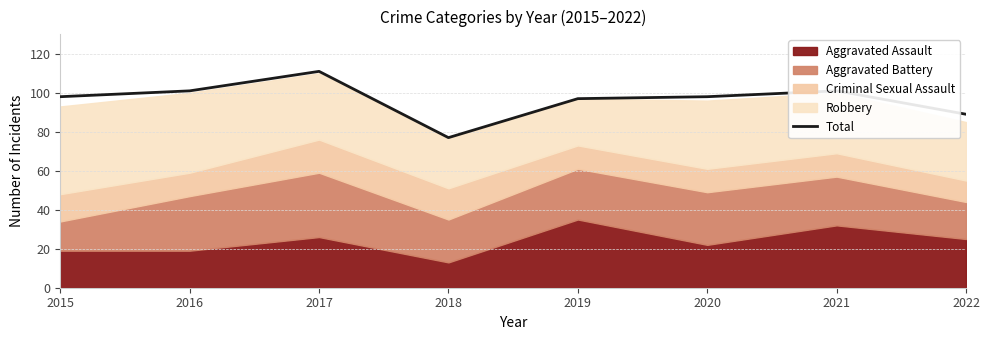

At which label is the value closest to 94?

2019